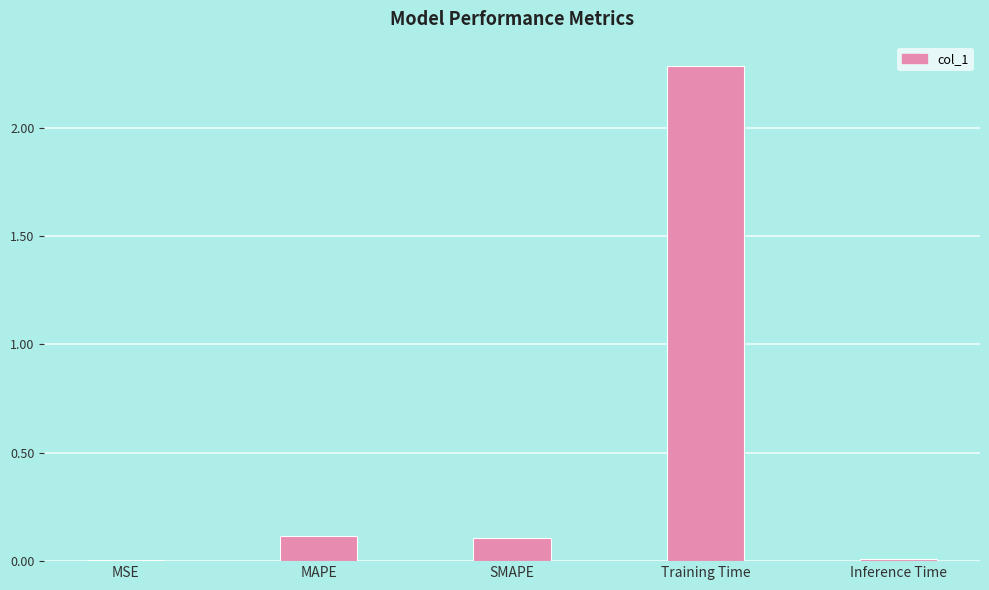

Is it true that the value at Training Time is 3.5?

False